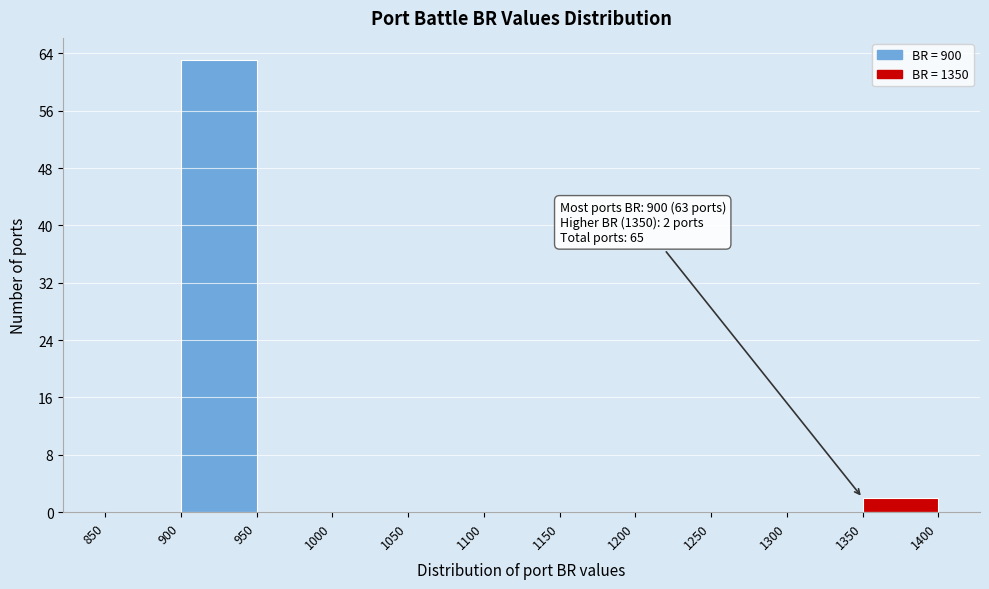

Which range on the x-axis has the tallest bar?

900 to 950